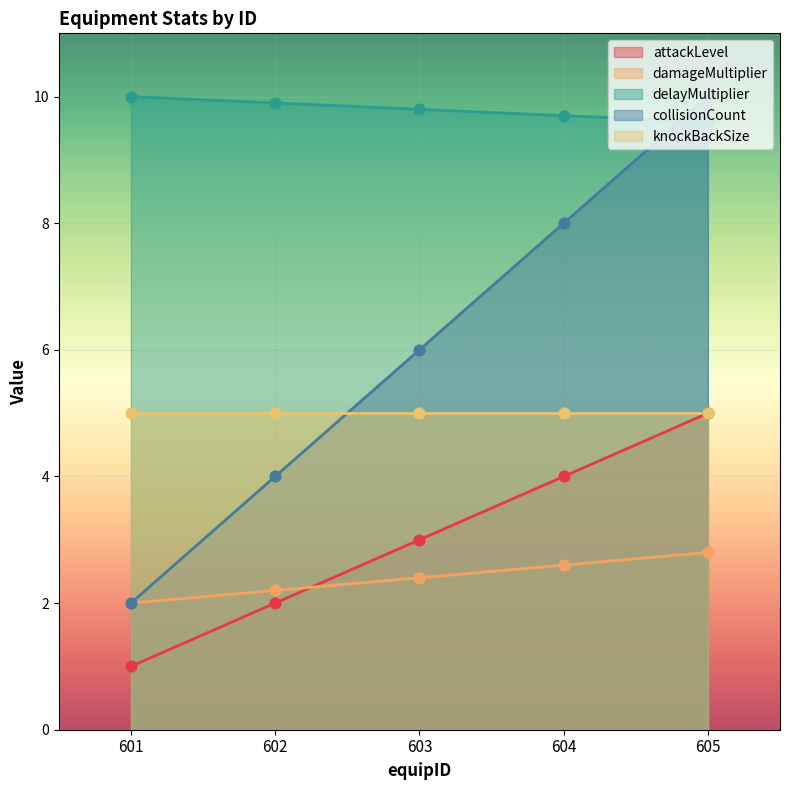

Is the value of delayMultiplier at 601 greater than the value of damageMultiplier at 601?

Yes